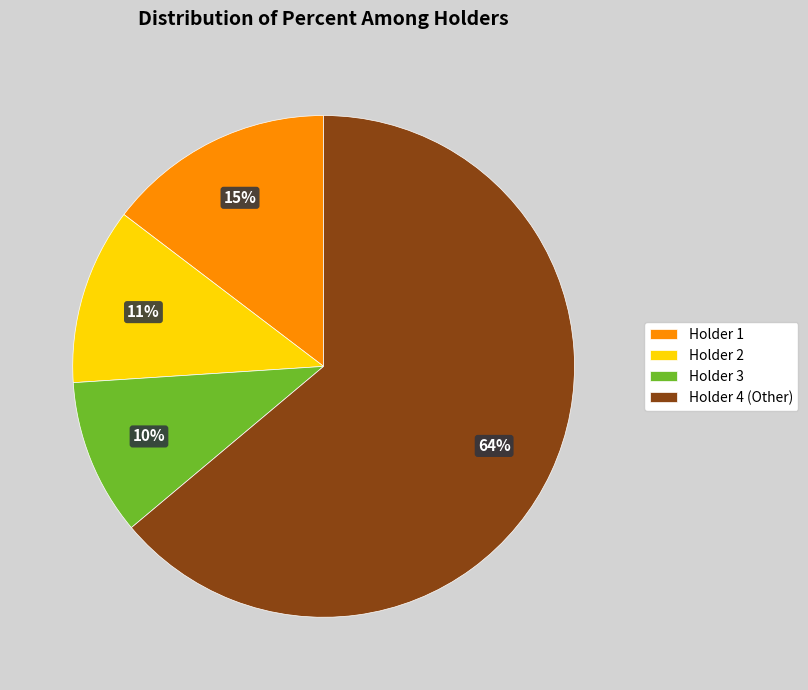

Which category has the biggest portion of the pie?

Holder 4 (Other)